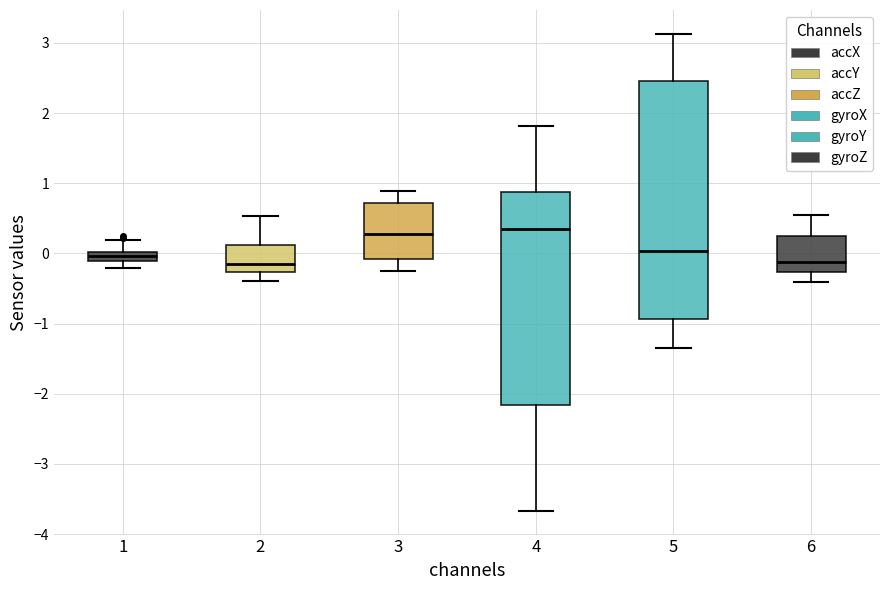

Comparing the boxes themselves (not the whiskers), which one is the tallest?

5